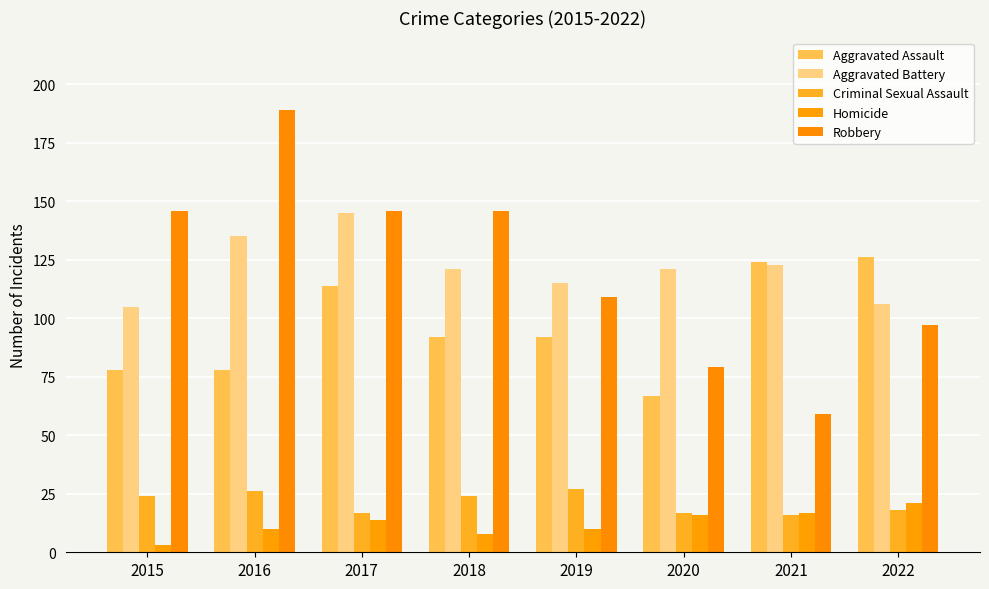

Count the number of categories in the chart.

8